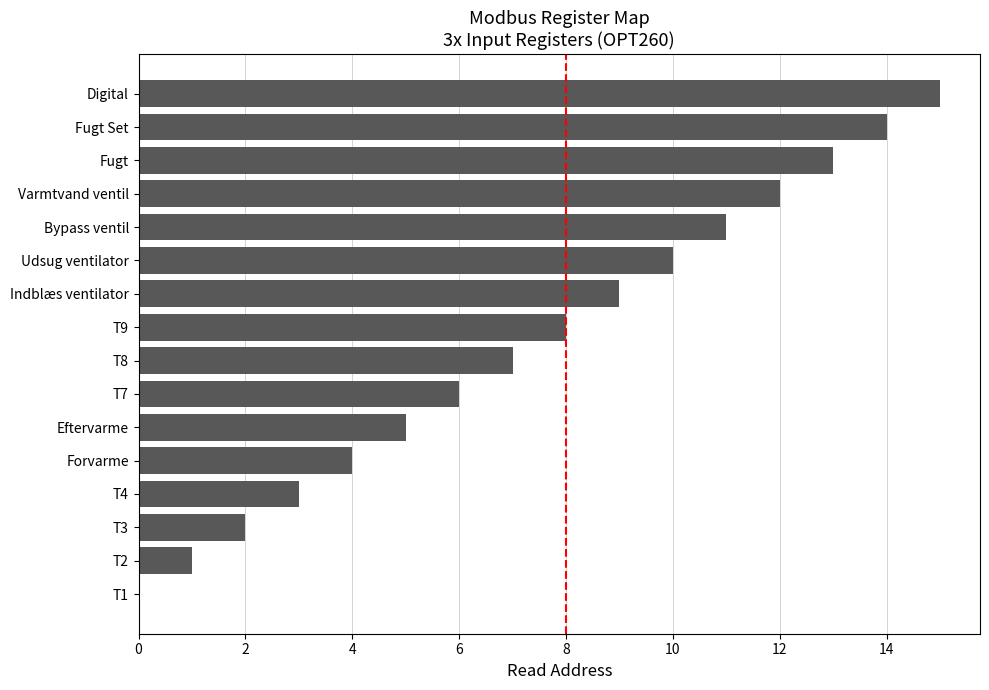

What is the sum of all values?

120